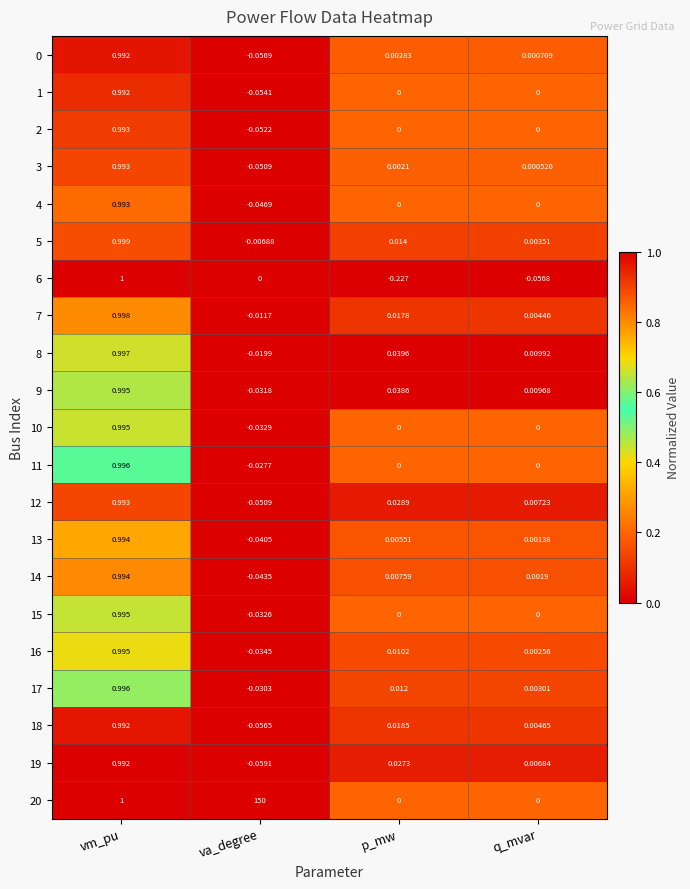

At which category is the sum across all series the highest?

va_degree